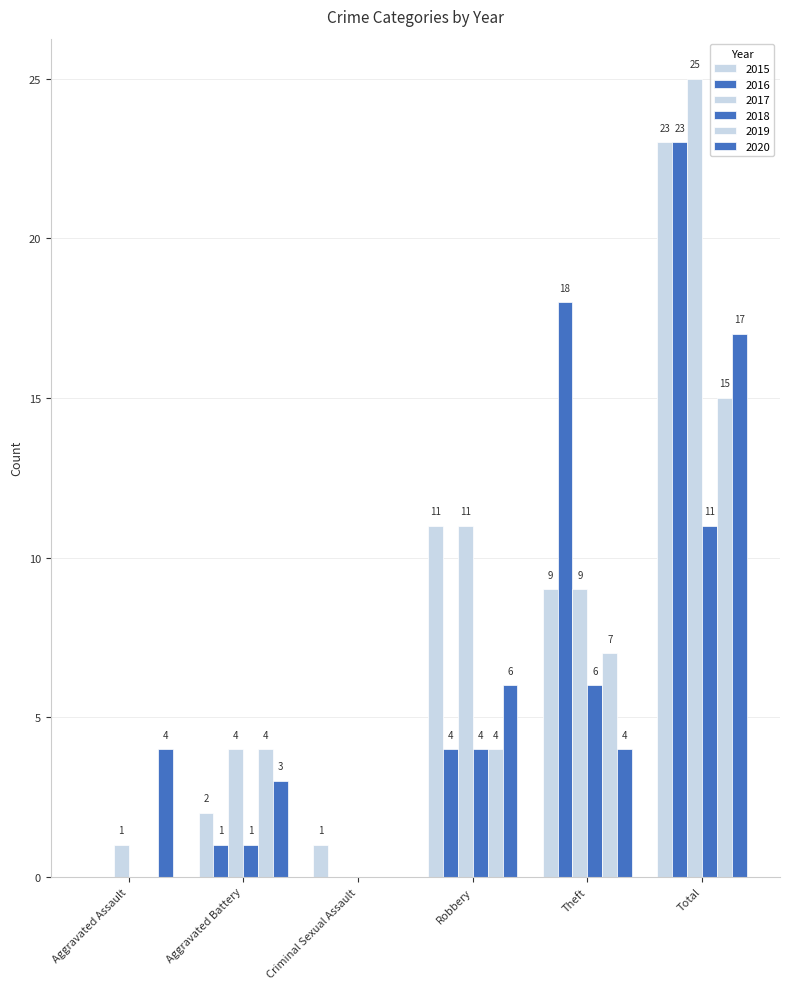

What is the total value across all series at Aggravated Assault?

5